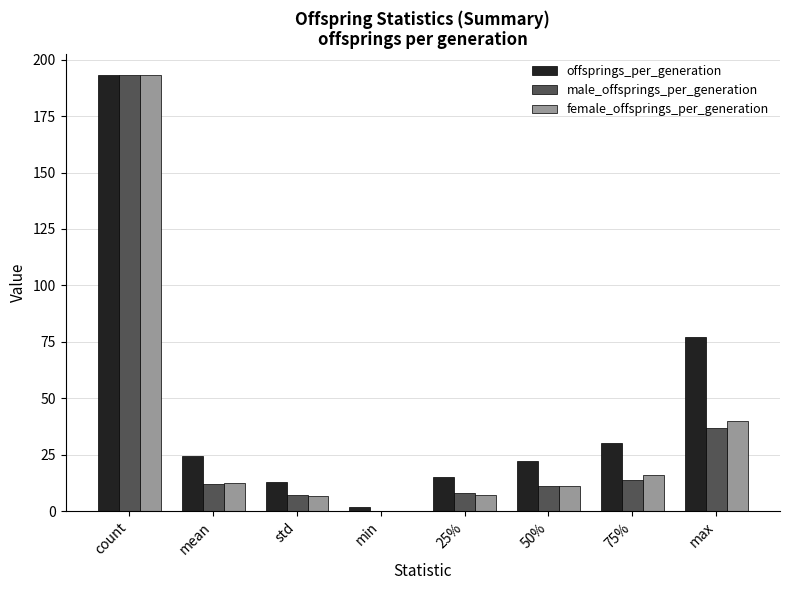

True or false: female_offsprings_per_generation has a value of 16.0 at 75%.

True